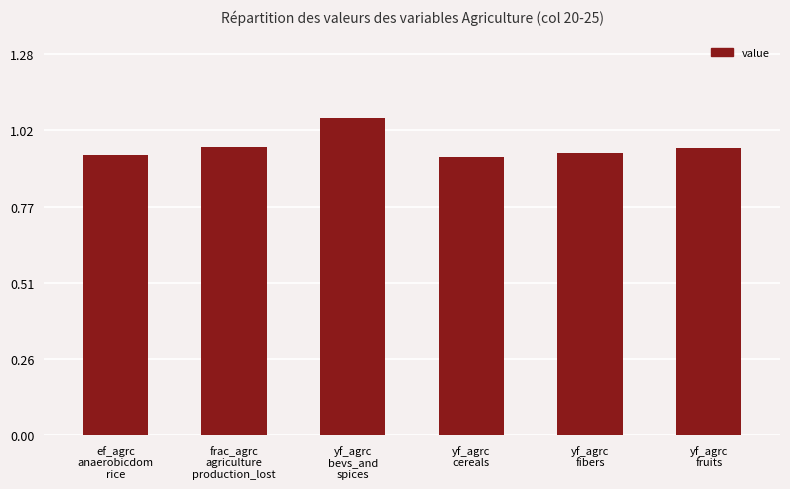

How many values are between 0 and 1?

5